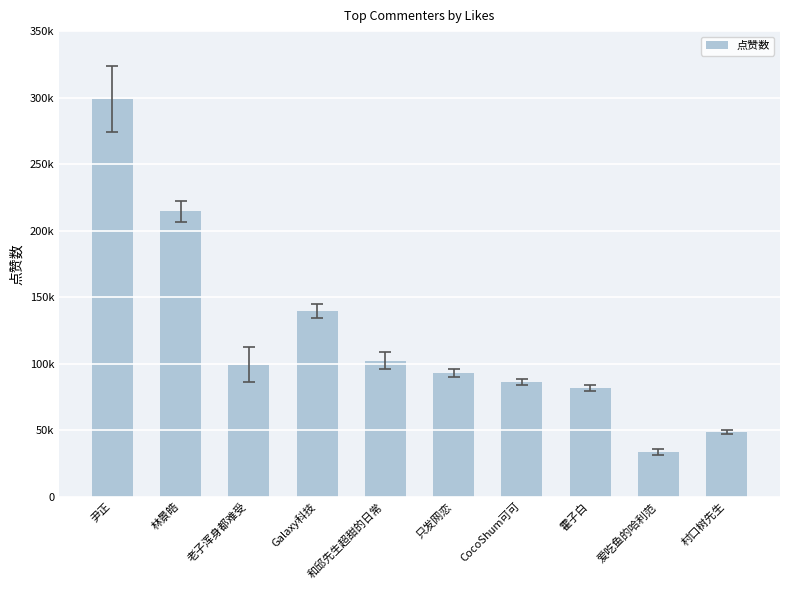

Which has a higher value, 林景皓 or 霍子白?

林景皓